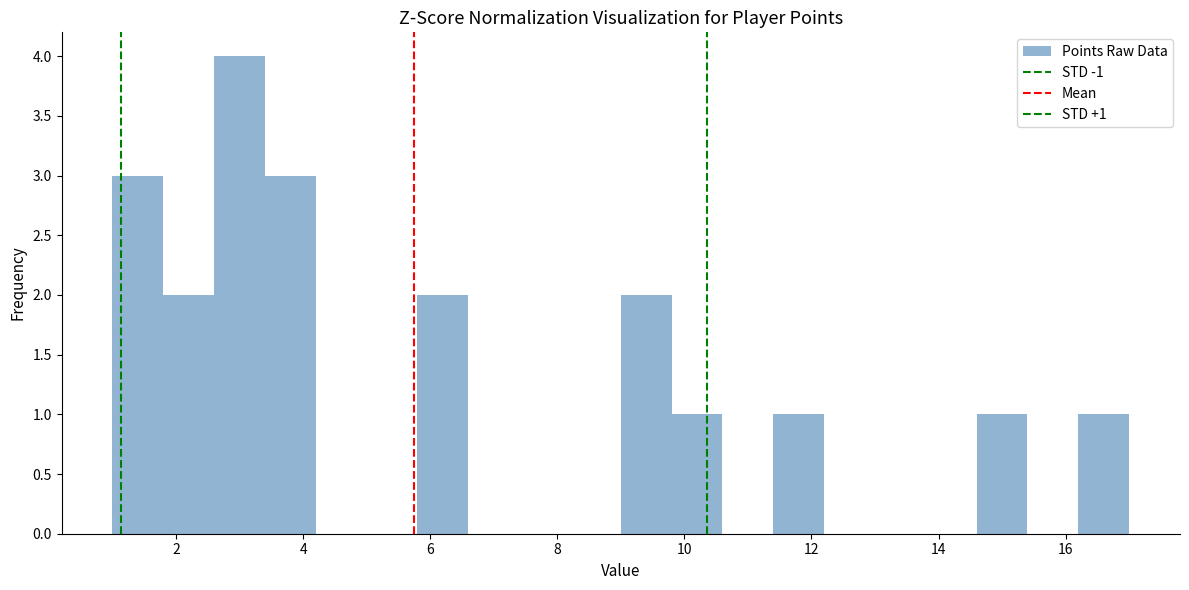

Which range on the x-axis has the tallest bar?

2.6 to 3.4